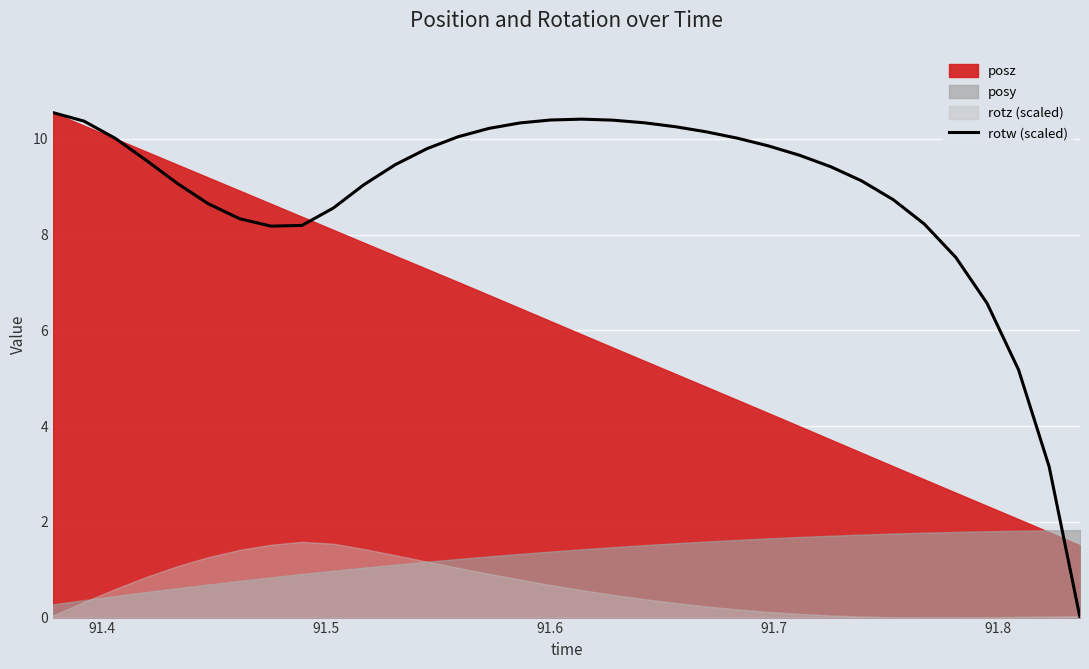

What is the maximum value shown in the chart?

10.5